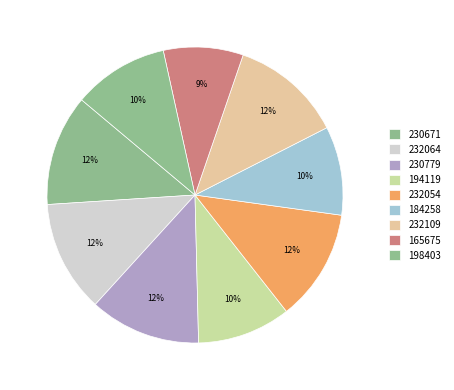

Rank the categories by value from highest to lowest.

232109, 232064, 232054, 230779, 230671, 198403, 194119, 184258, 165675